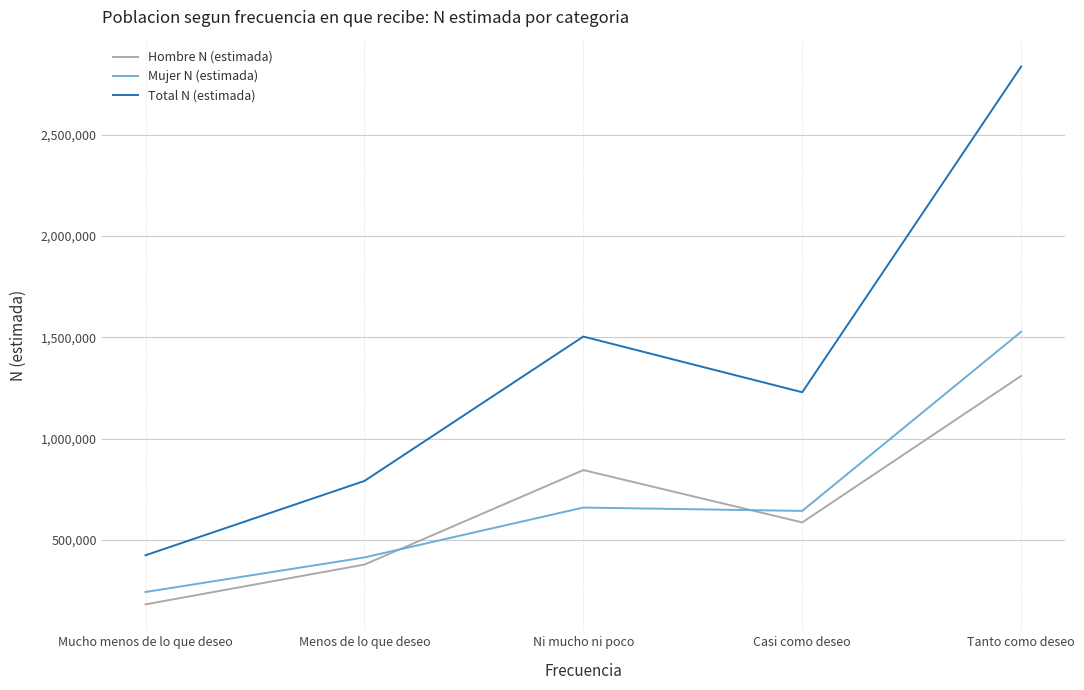

True or false: Hombre N (estimada) has more than 2 interior local peaks.

False